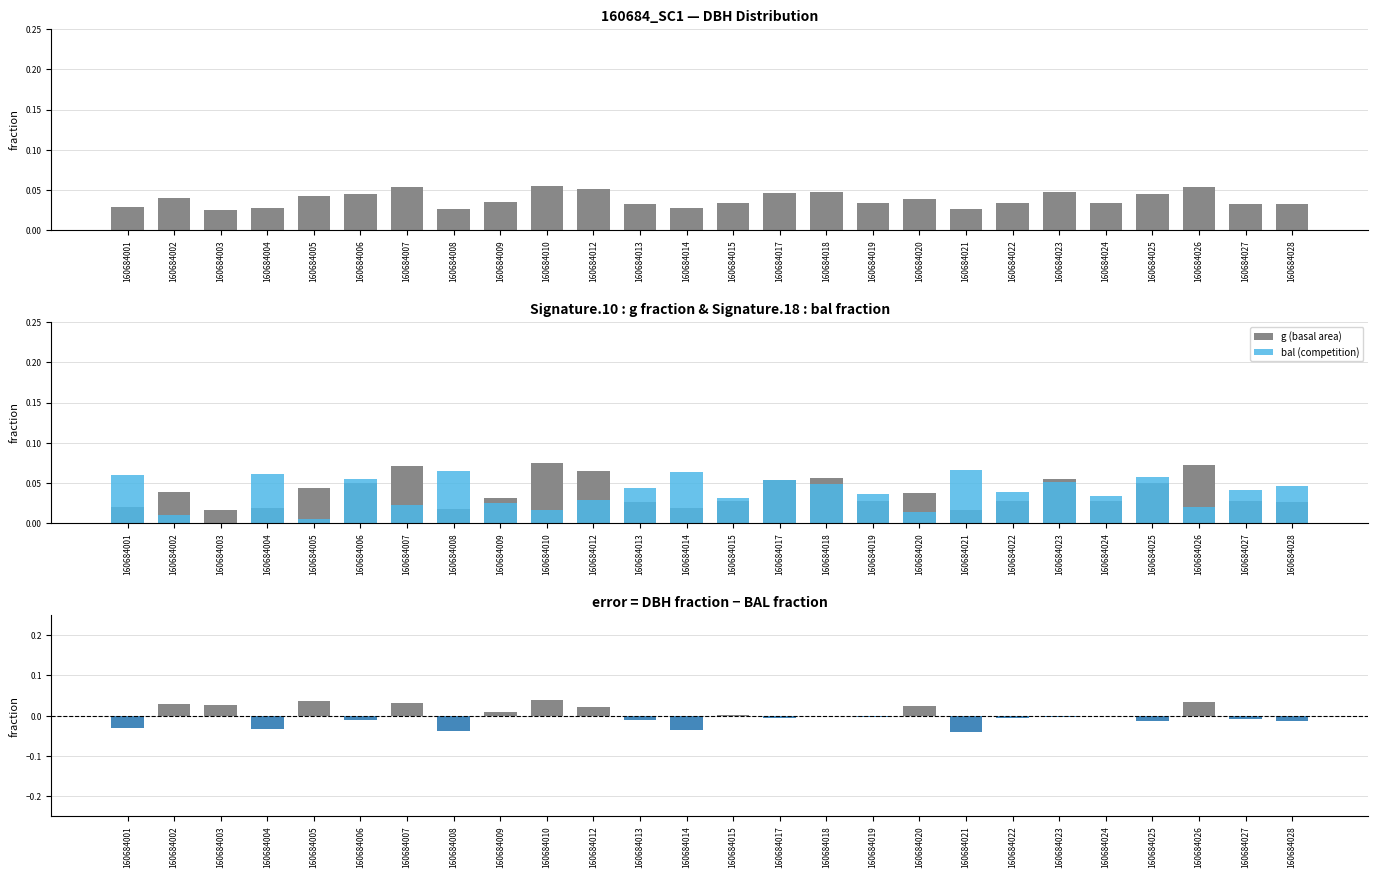

What is the value of the g bar at the 21st from the left?

0.1